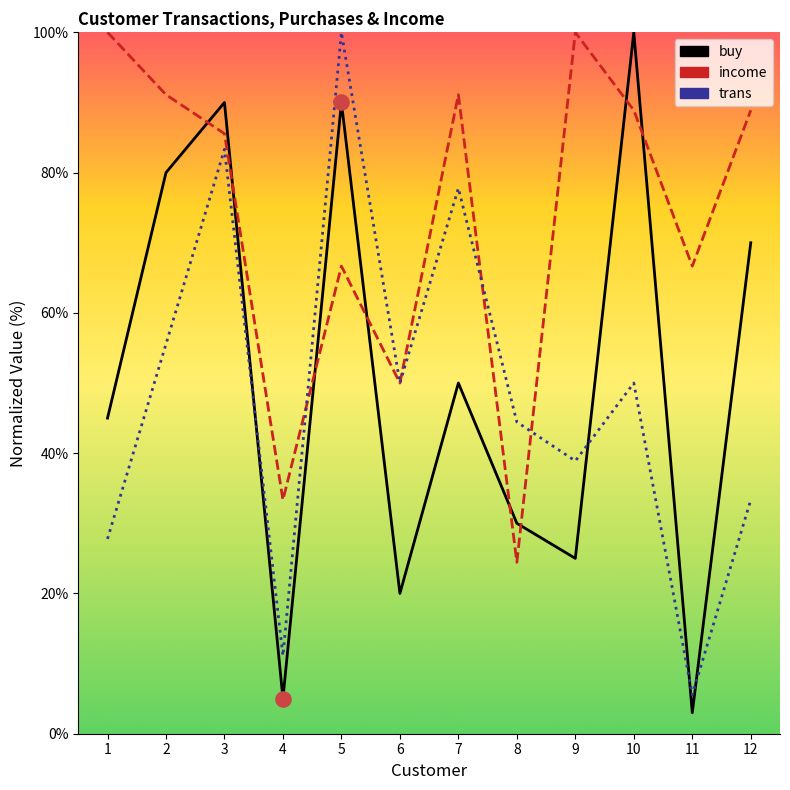

What are all the series names shown in the legend?

trans, buy, income